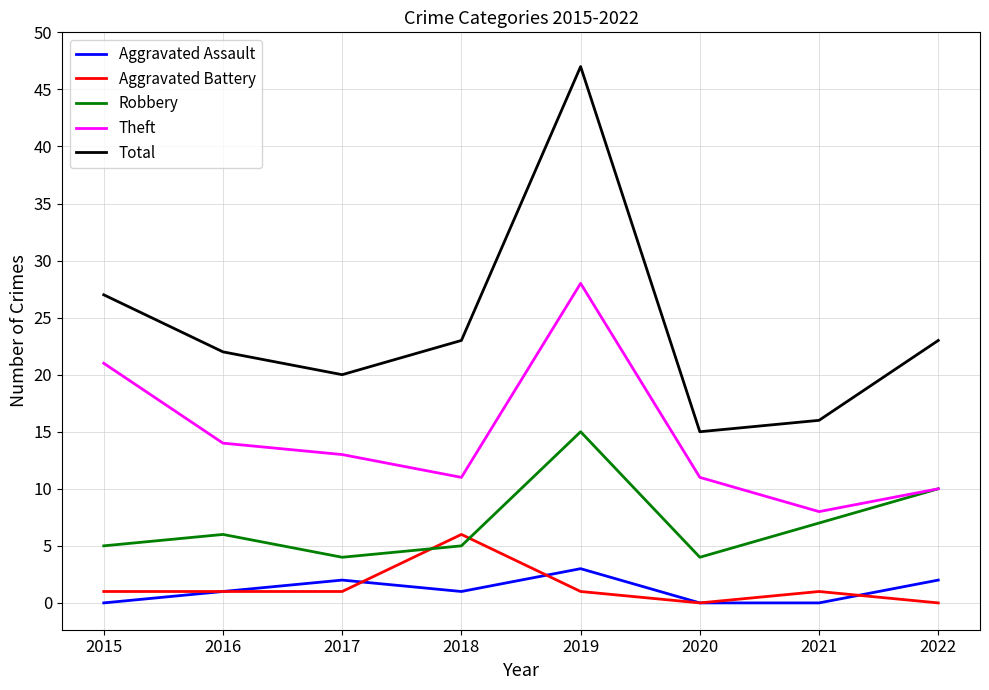

True or false: Total and Aggravated Assault cross at least once.

False